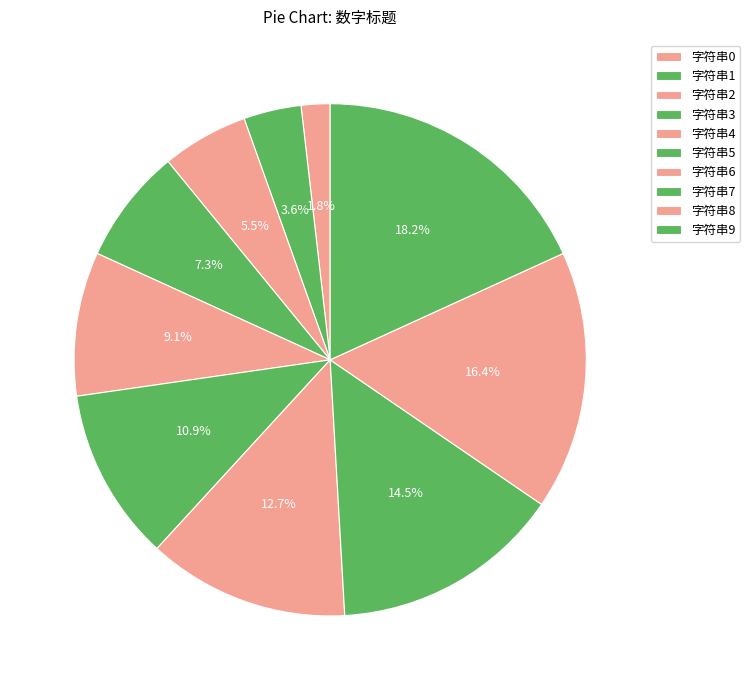

To the nearest percent, what portion does 字符串5 represent?

11%